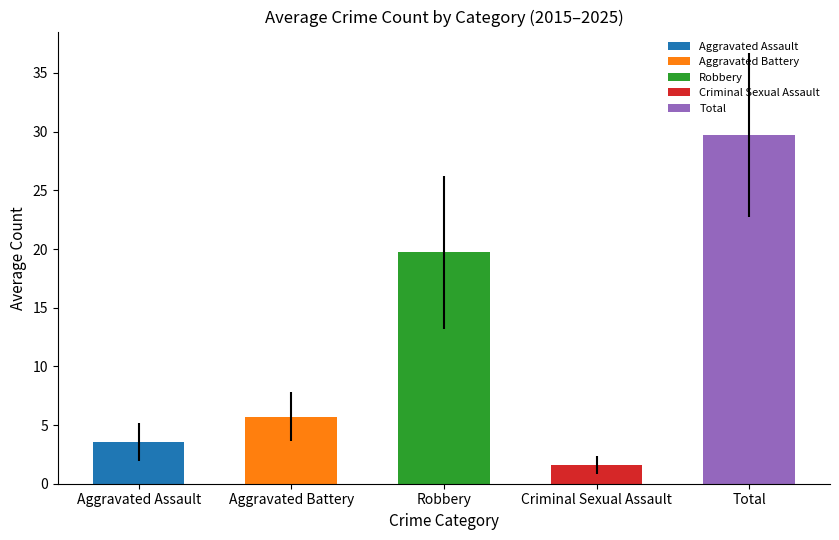

At 2016, list the series in order from smallest to largest.

Criminal Sexual Assault, Aggravated Assault, Aggravated Battery, Robbery, Total